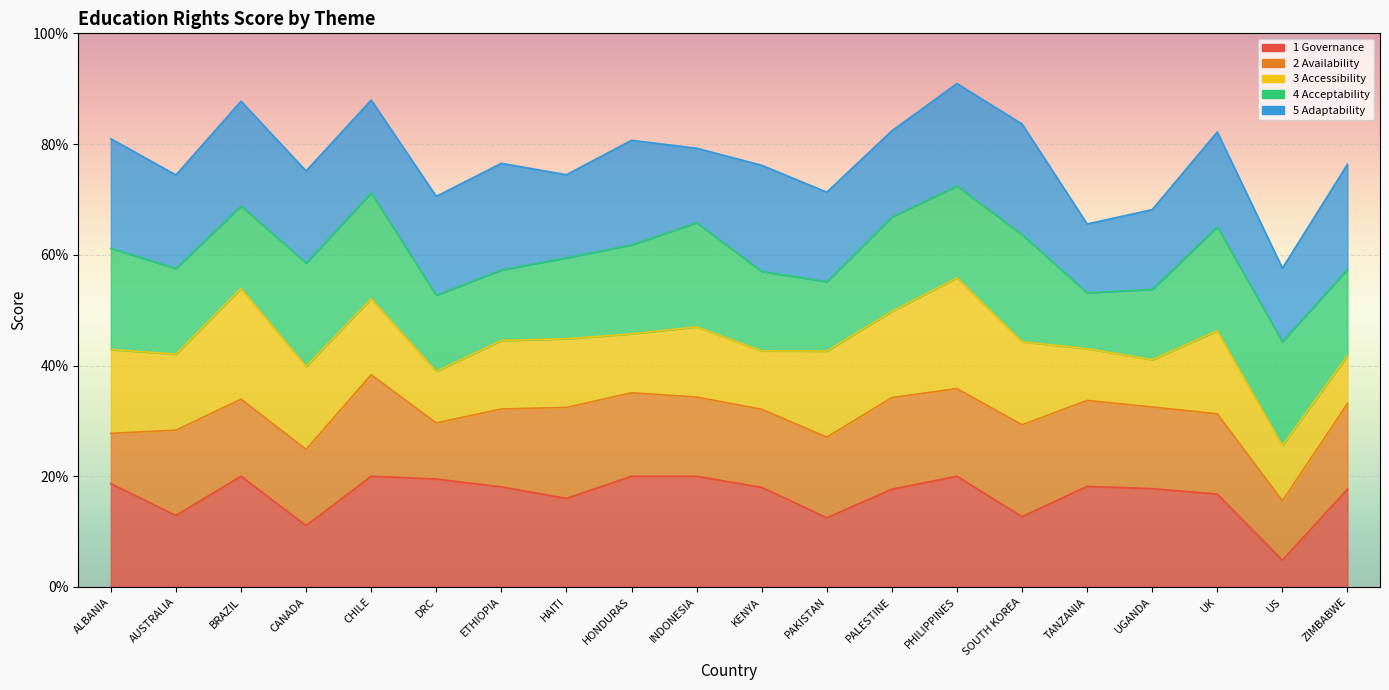

Between which two adjacent categories do 2 Availability and 5 Adaptability first intersect?

CANADA and CHILE